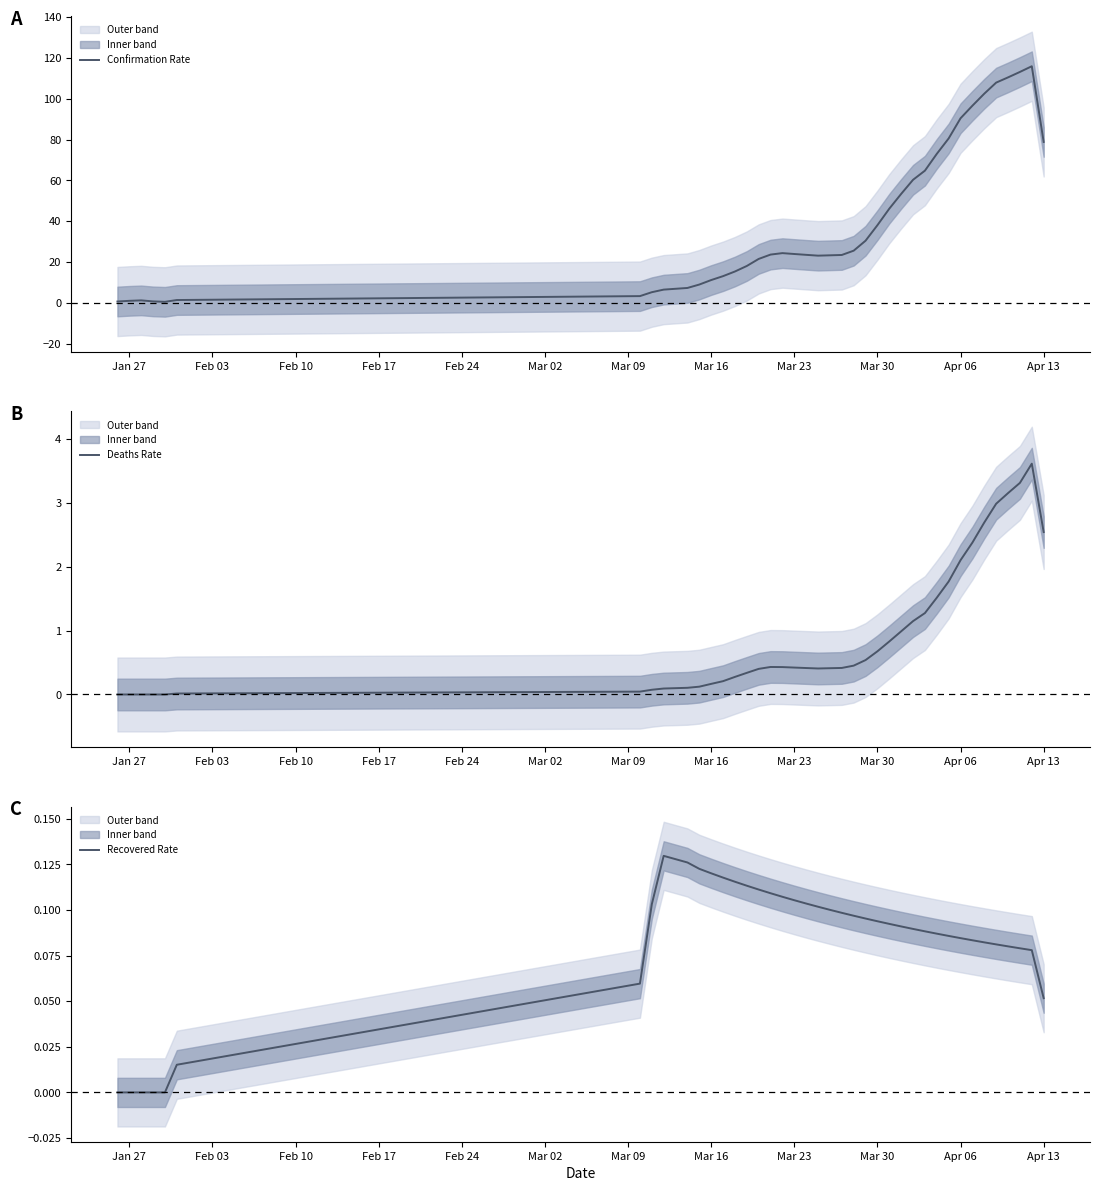

In Confirmation Rate, how many points are higher than both neighbors (excluding endpoints)?

3